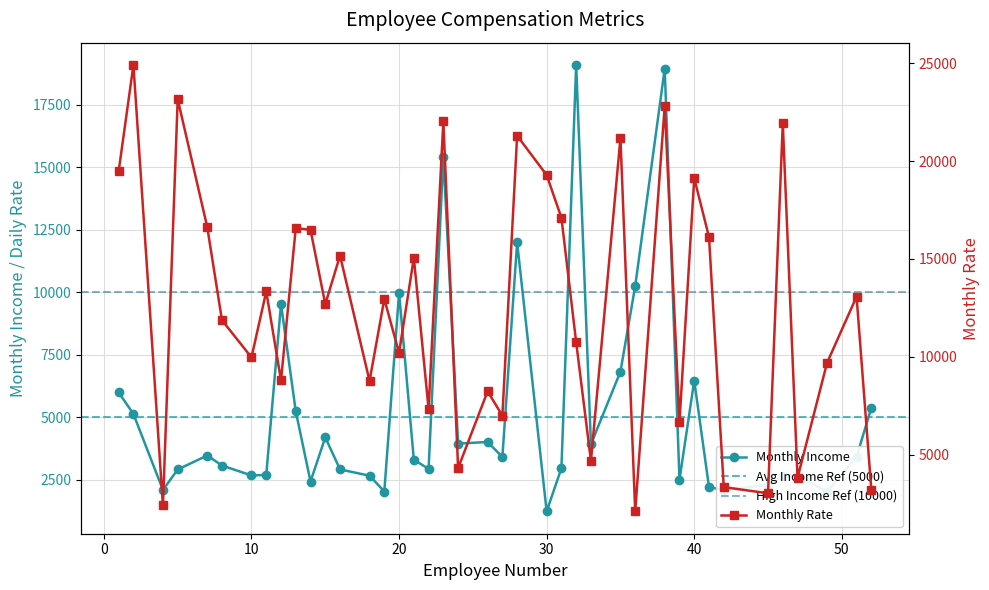

What is the maximum value shown in the chart?

24907